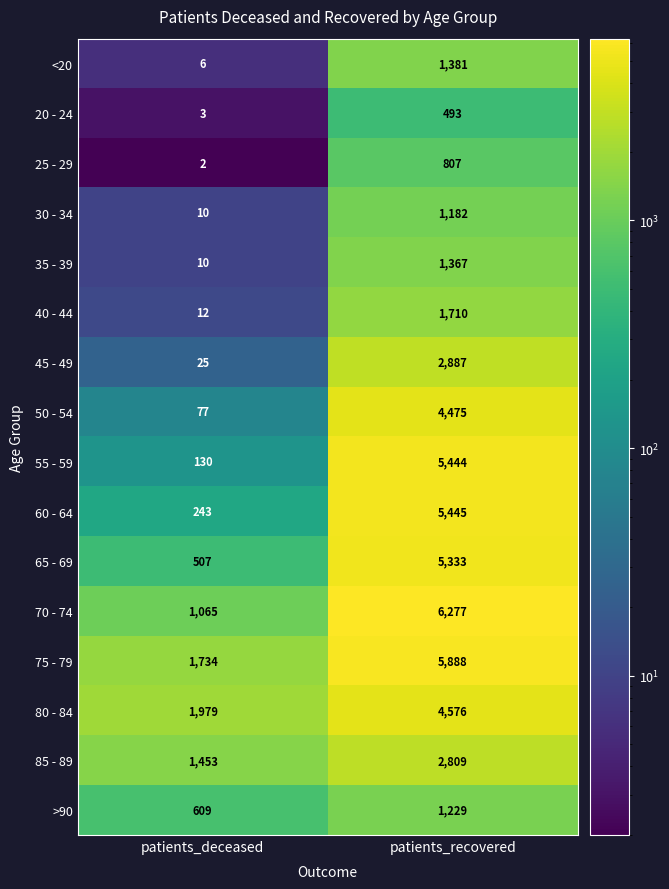

What is the difference between the >90 values at patients_recovered and patients_deceased?

620